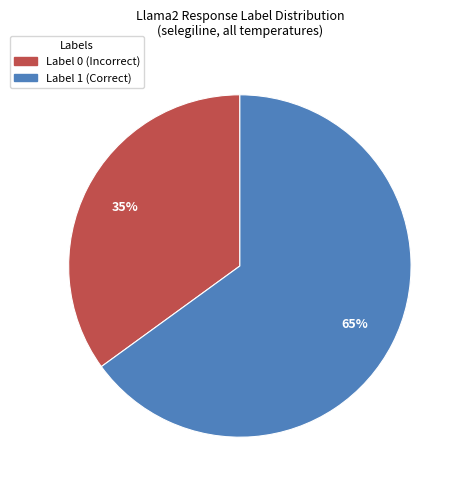

Is there any slice that represents more than half of the pie?

Yes